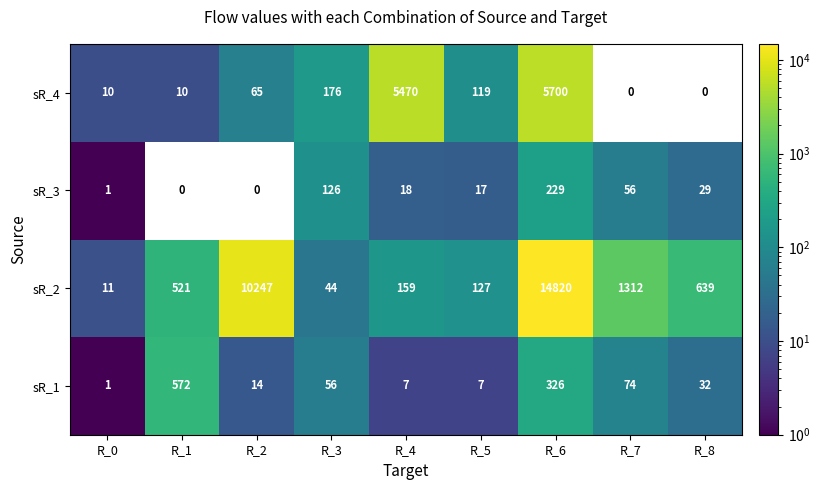

What is the difference between the maximum and minimum values in the sR_1 series?

571